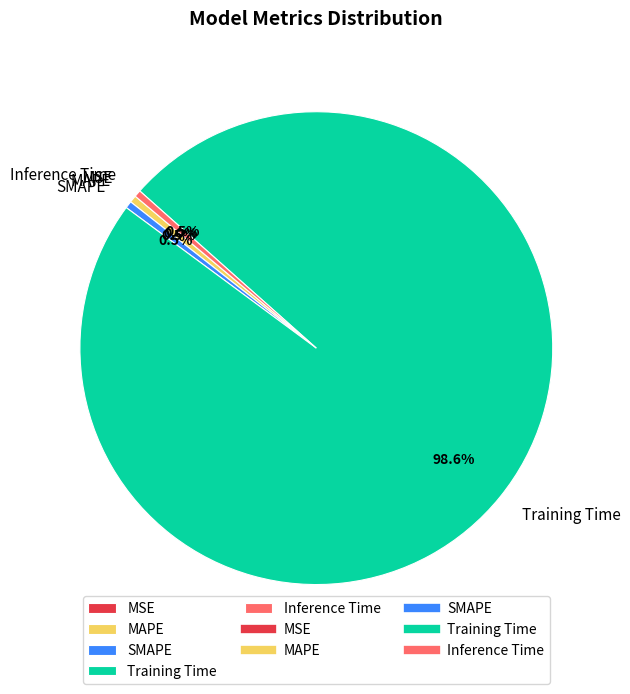

To the nearest percent, what is the difference between the largest and smallest slice percentages?

99%